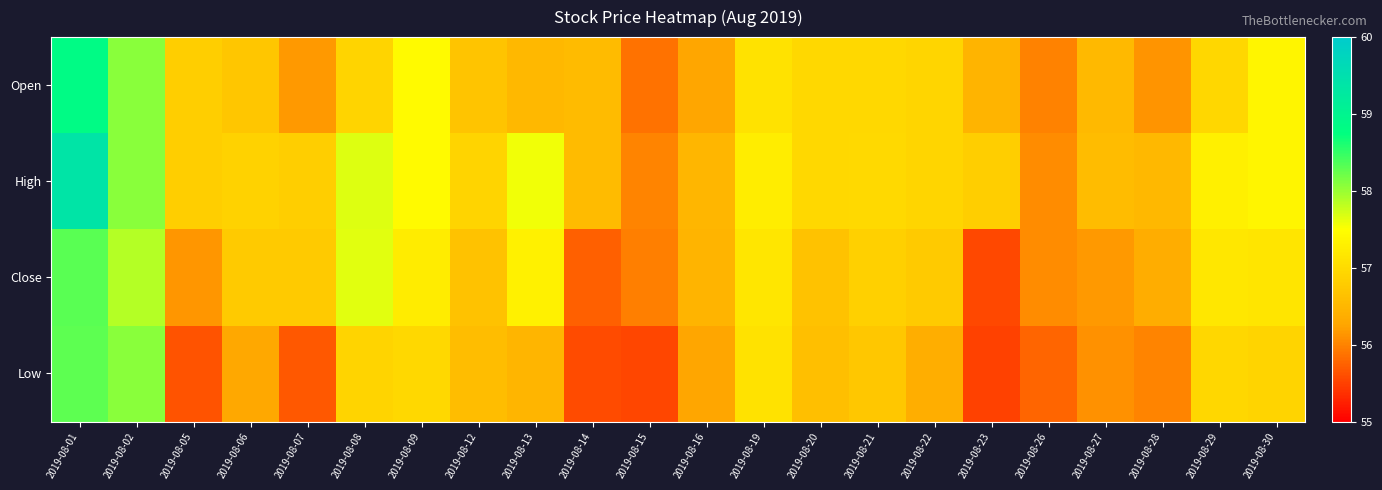

At how many categories does at least one series exceed 57?

8